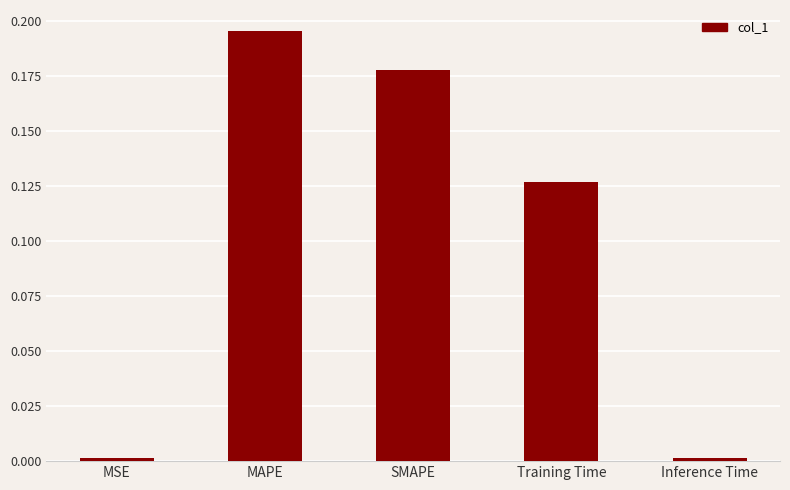

Is it true that the value at Training Time is 0.2?

False